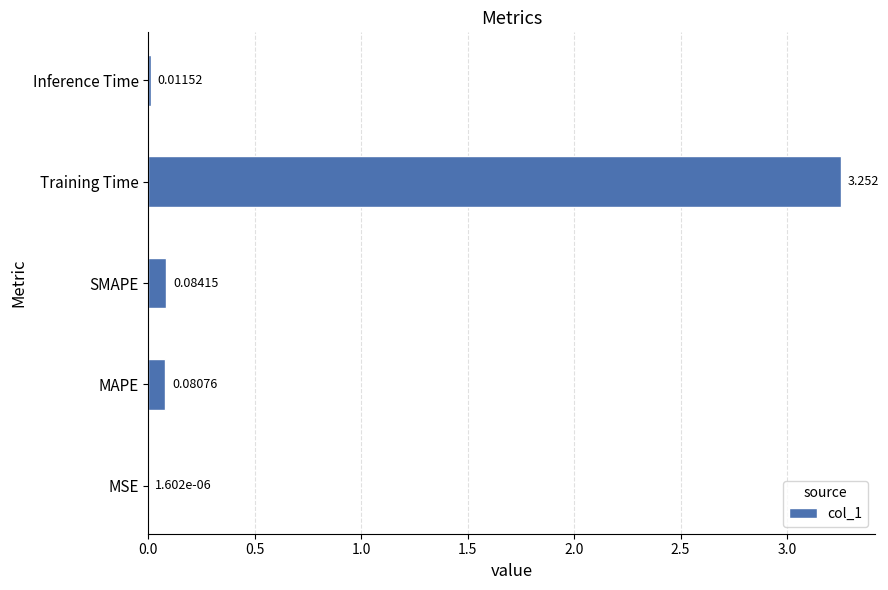

Which category has the highest value across all series?

Training Time